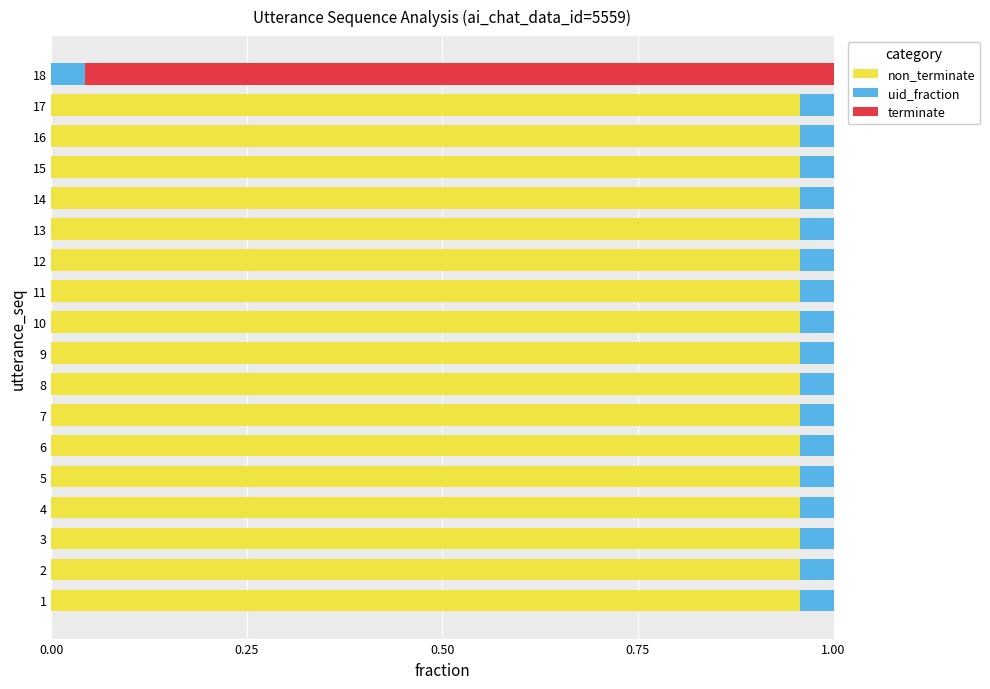

How many categories are shown in the chart?

18